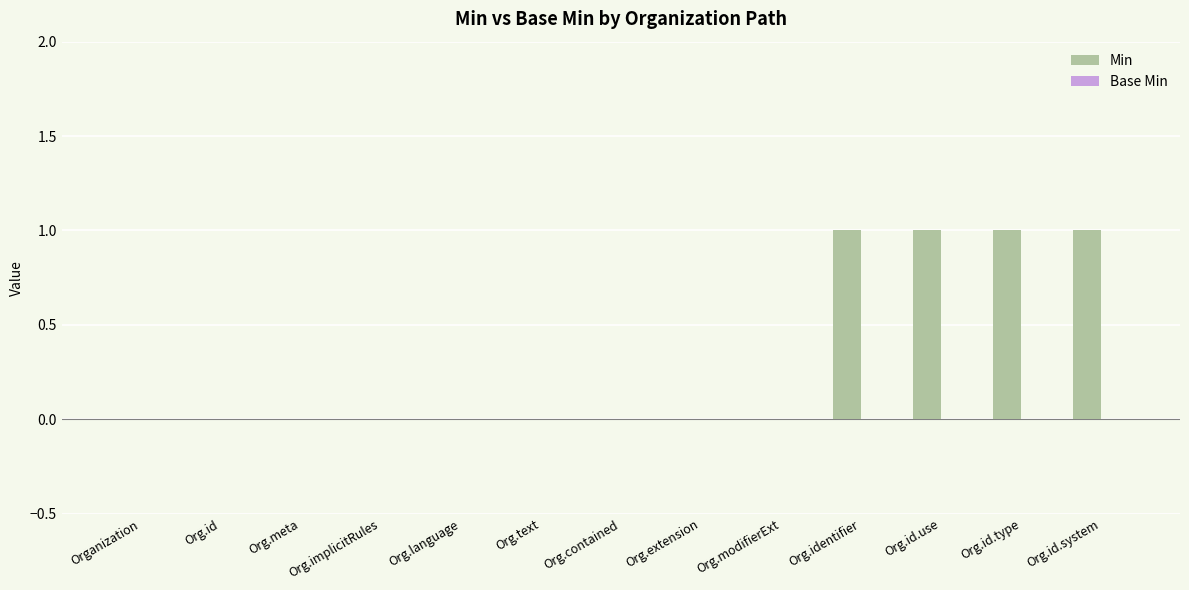

True or false: the data shows -1 at Org.implicitRules.

False